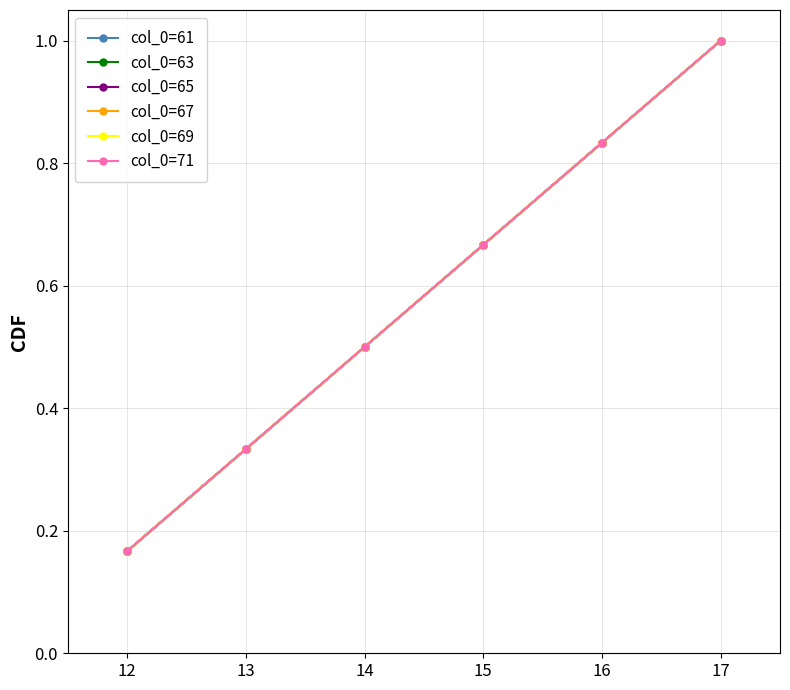

At how many categories does at least one series exceed 0?

6